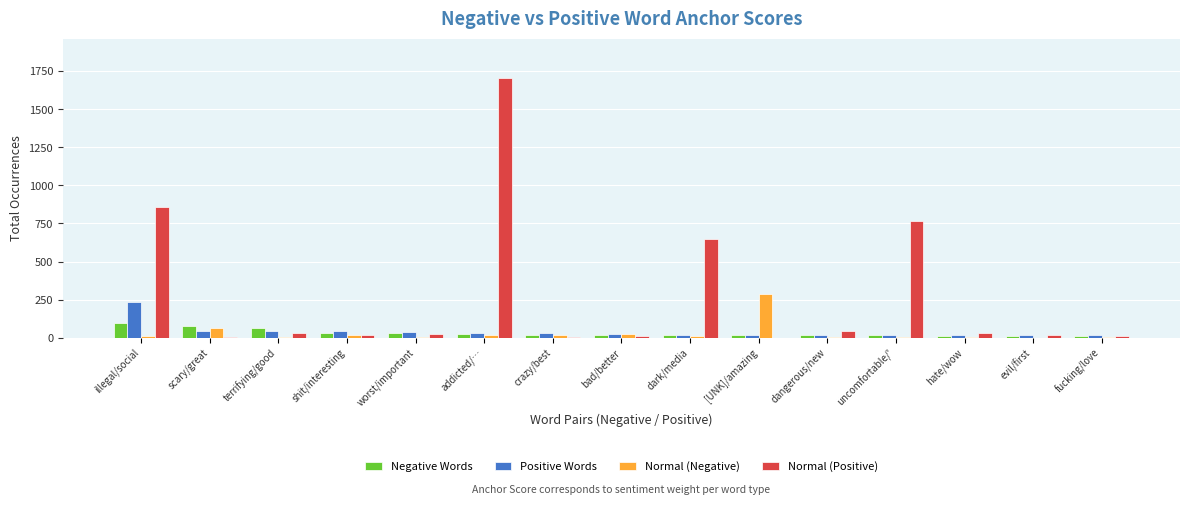

Between dangerous/new and uncomfortable/', which series saw the biggest shift?

Normal (Positive)